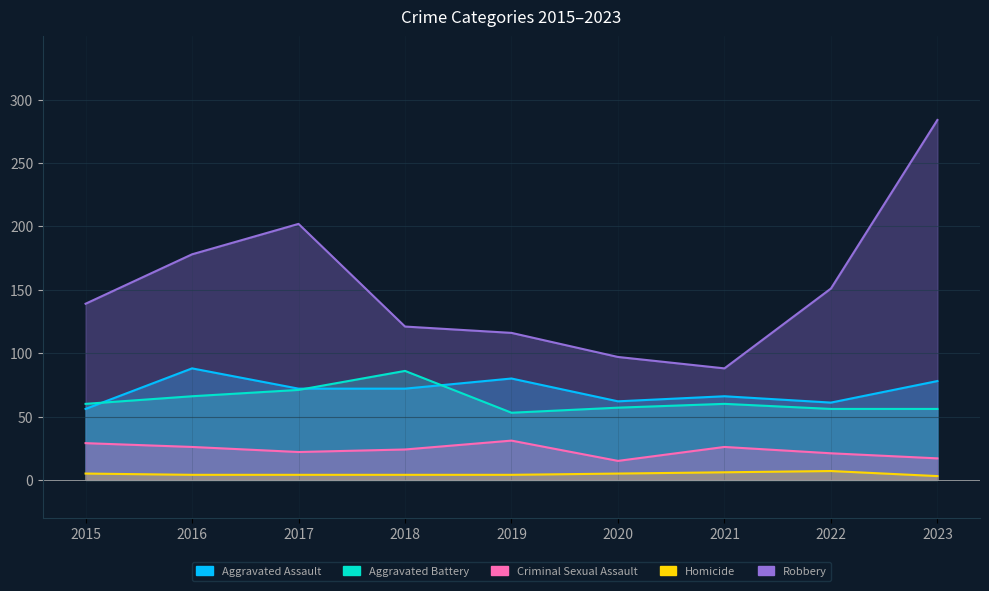

Is it true that Robbery equals 202 at 2017?

True